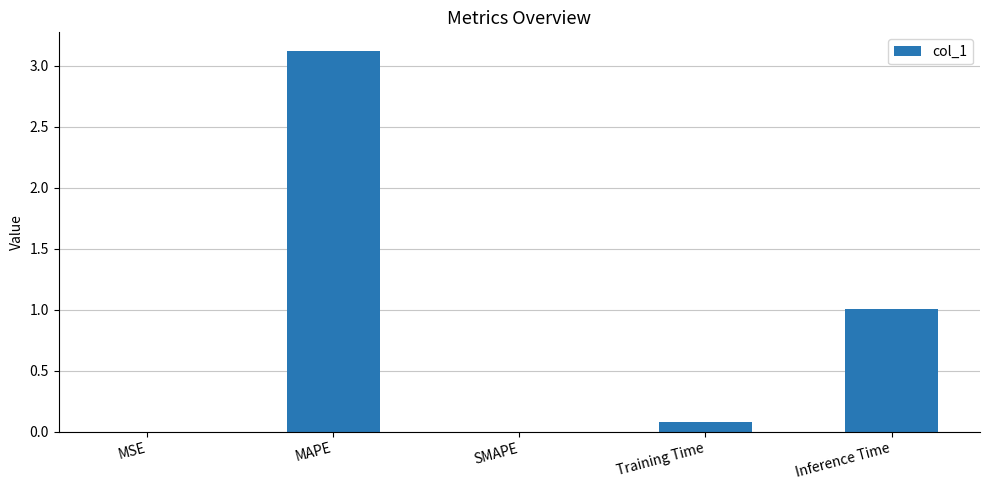

Which has a higher value, MAPE or SMAPE?

MAPE